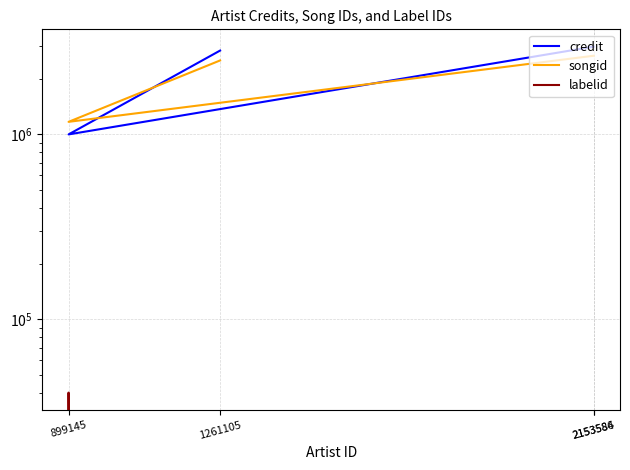

Where is the first local maximum for labelid?

899145